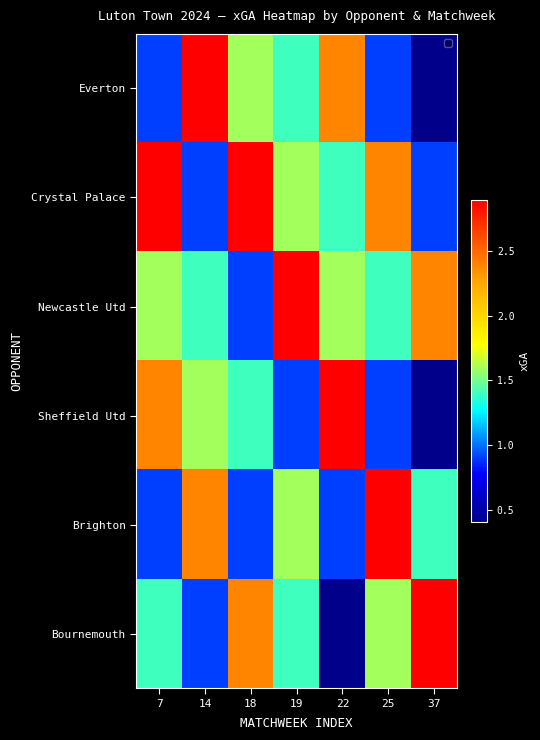

Reading left to right, transcribe all the data shown in this chart.

Everton: 7=0.9	14=2.9	18=1.6	19=1.4	22=2.4	25=0.9	37=0.4
Crystal Palace: 7=2.9	14=0.9	18=2.9	19=1.6	22=1.4	25=2.4	37=0.9
Newcastle Utd: 7=1.6	14=1.4	18=0.9	19=2.9	22=1.6	25=1.4	37=2.4
Sheffield Utd: 7=2.4	14=1.6	18=1.4	19=0.9	22=2.9	25=0.9	37=0.4
Brighton: 7=0.9	14=2.4	18=0.9	19=1.6	22=0.9	25=2.9	37=1.4
Bournemouth: 7=1.4	14=0.9	18=2.4	19=1.4	22=0.4	25=1.6	37=2.9